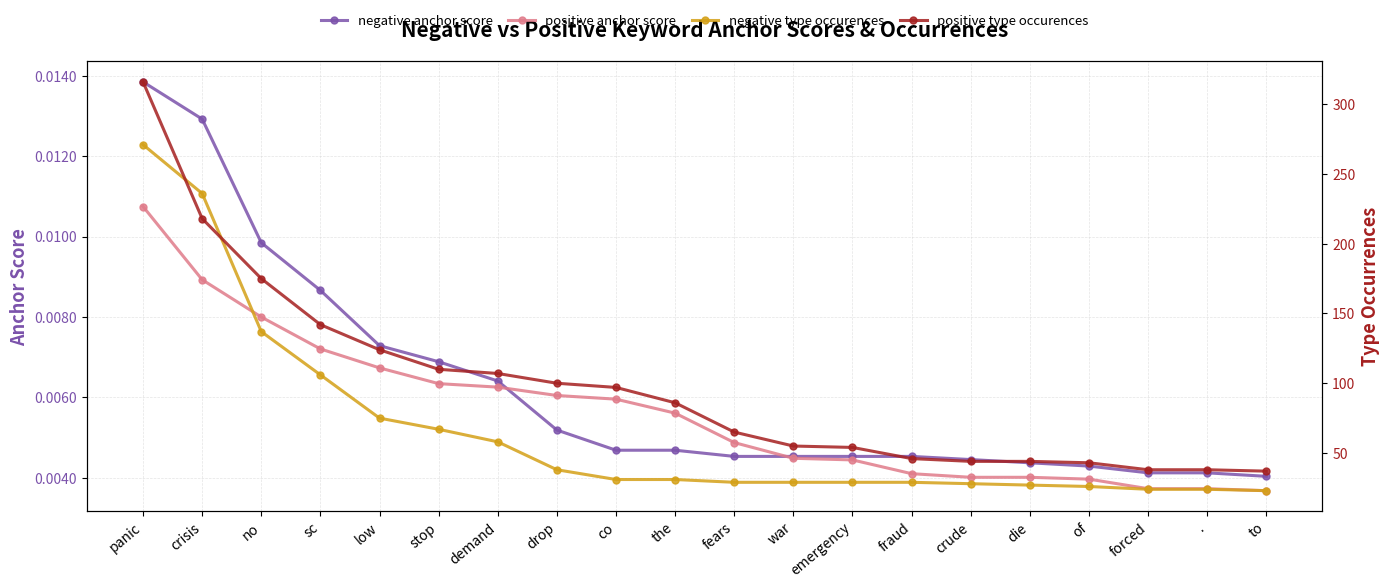

Rank the series by their maximum value, from highest to lowest.

positive type occurences, negative type occurences, negative anchor score, positive anchor score